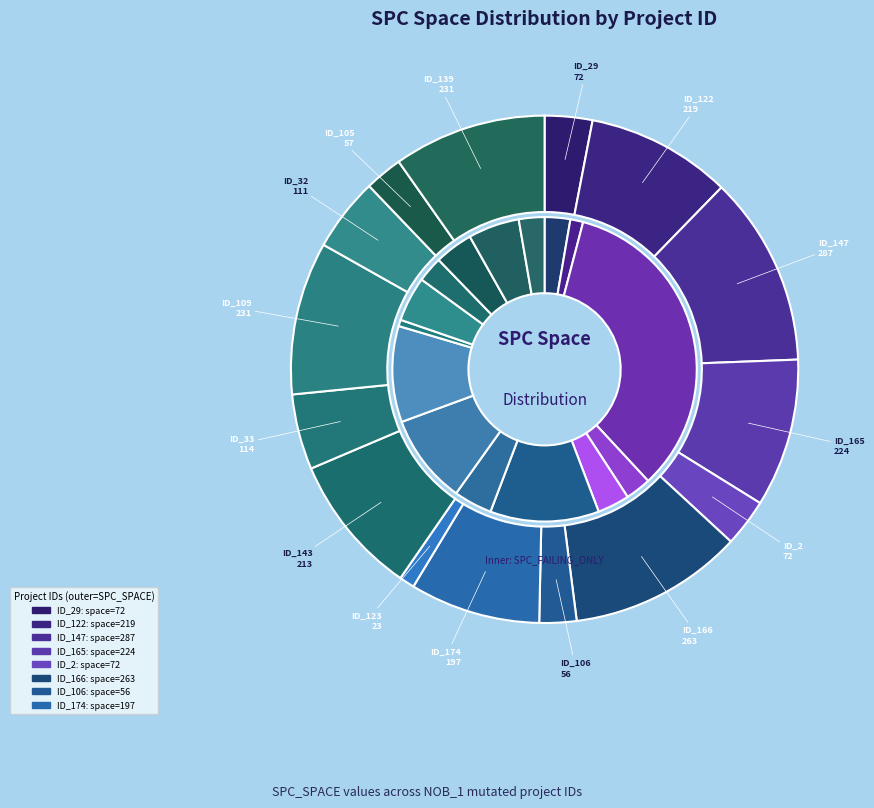

Is it true that 15 is 20% of the pie?

False